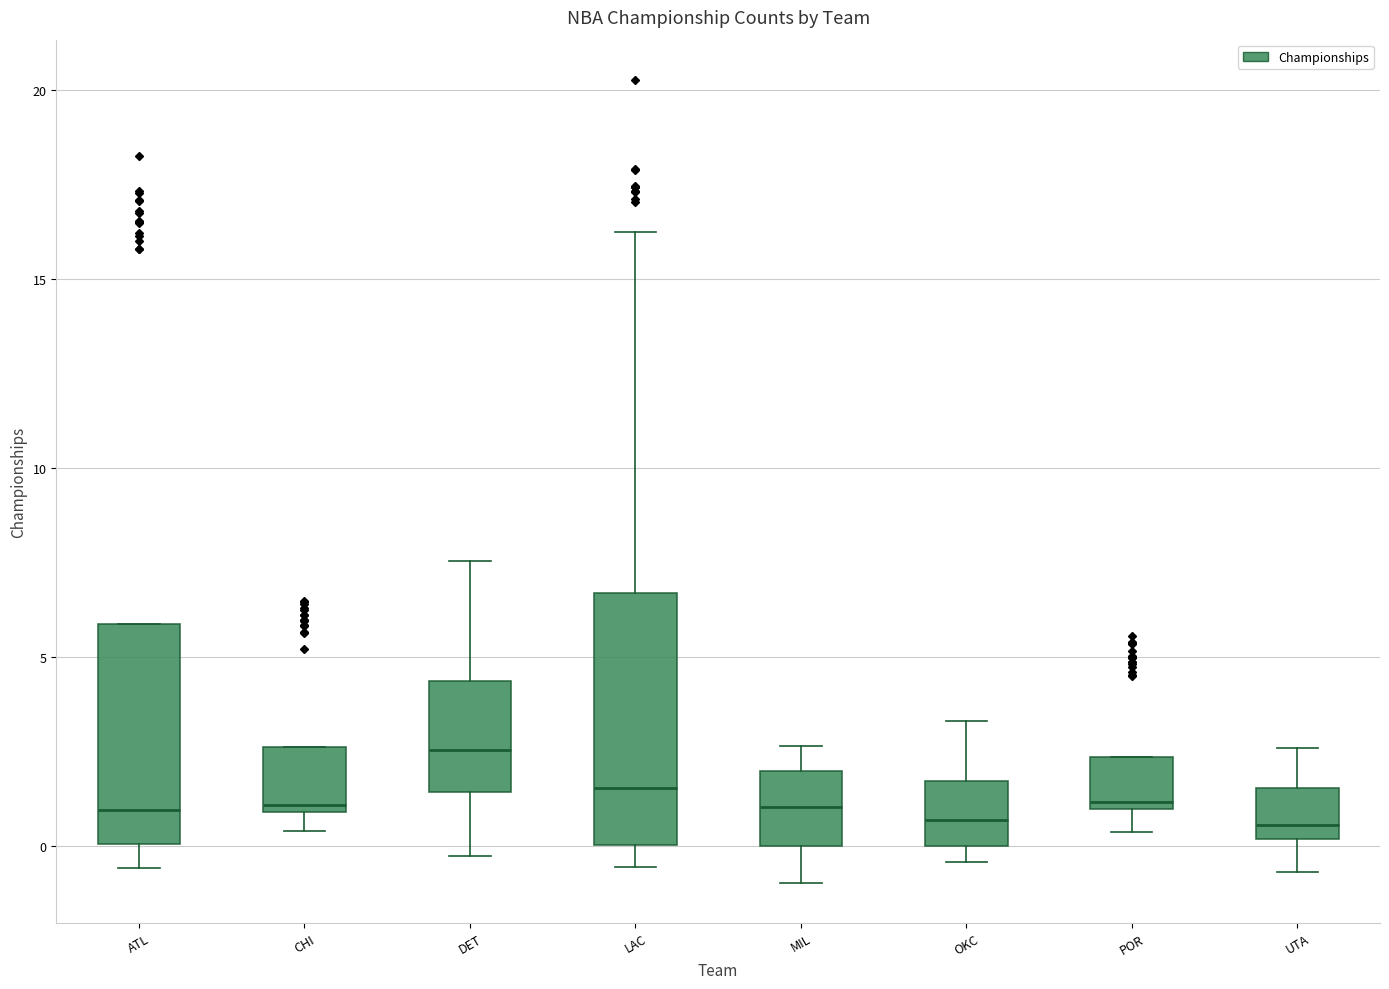

Which box's median line is the highest?

DET